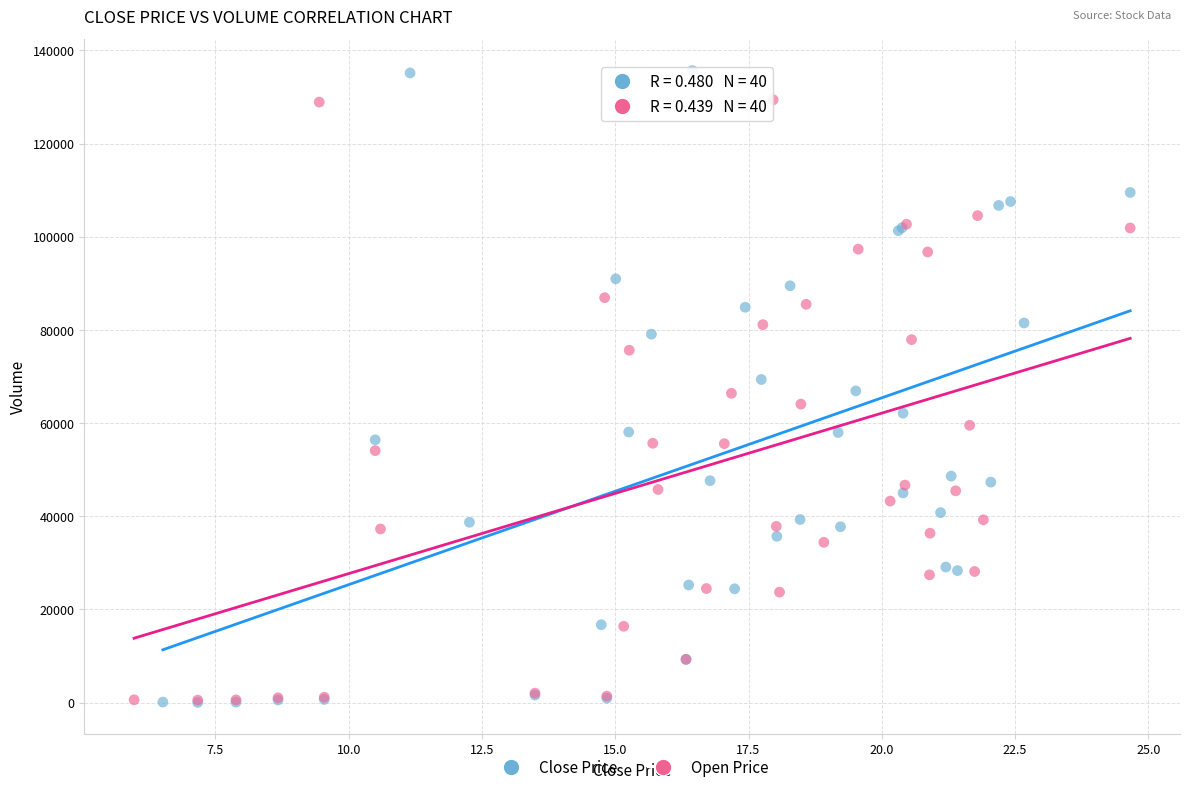

Which series contains the highest Y value?

Close Price